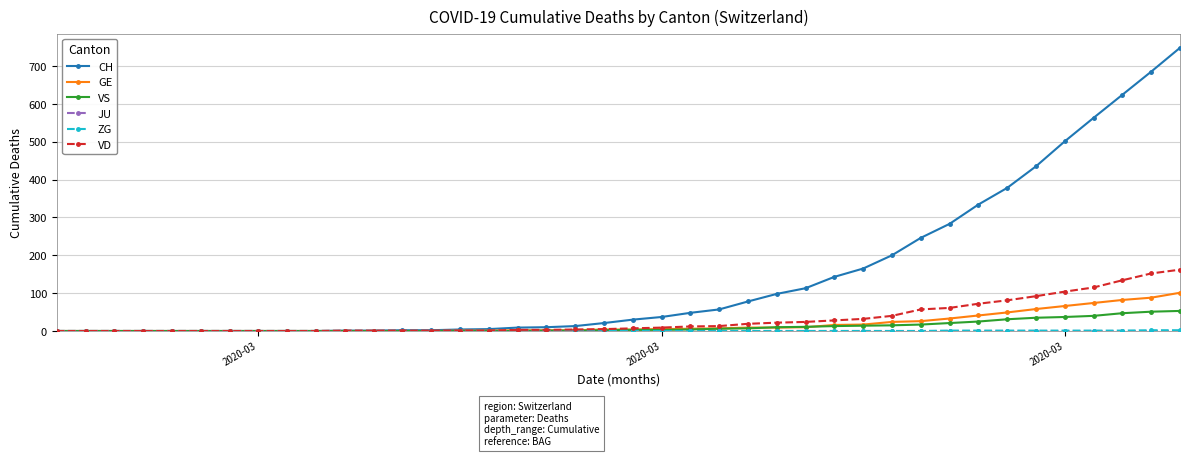

Does the chart have visible grid lines?

Yes